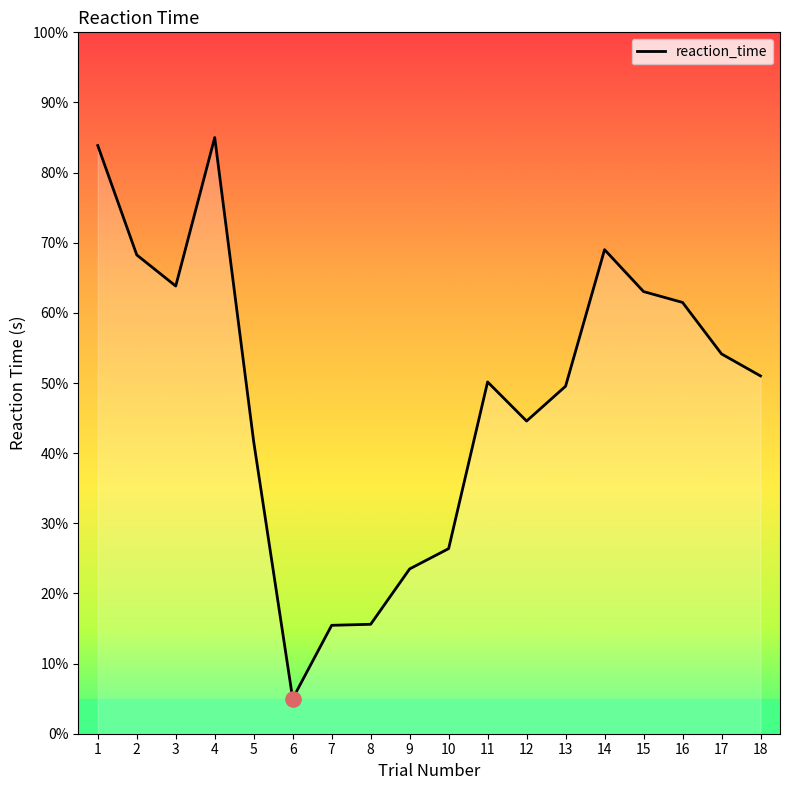

What is the change in value from 5 to 15?

+21.4